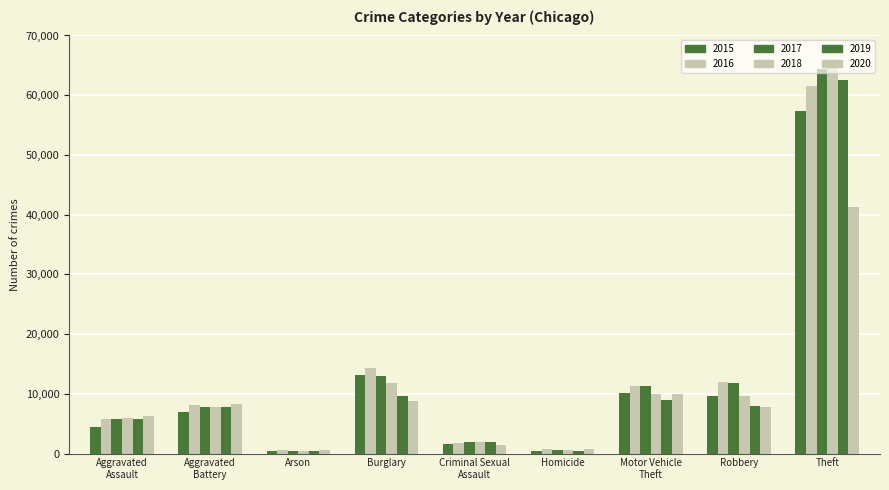

What is the smallest value displayed?

373